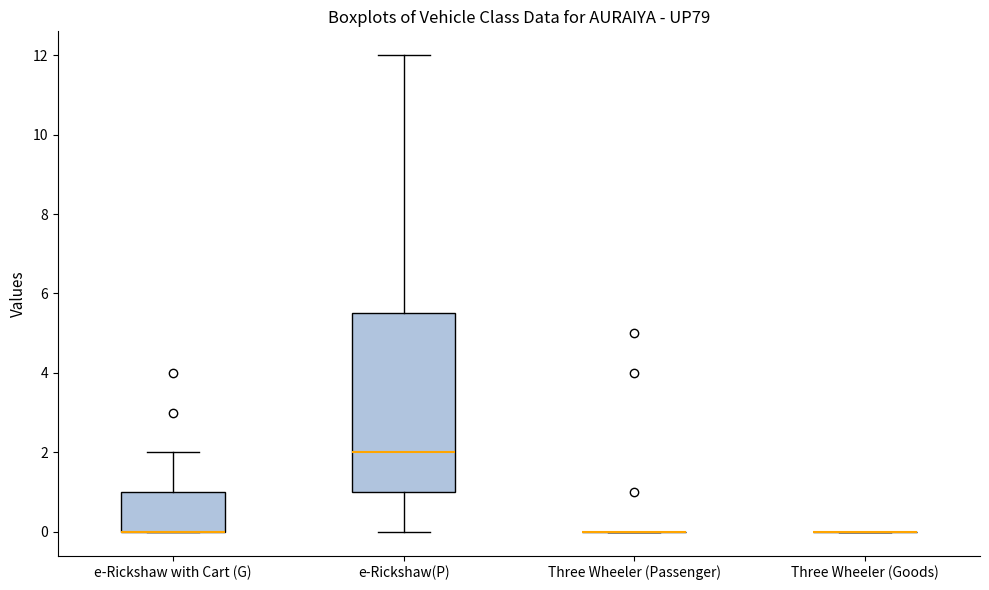

Where is the upper edge of the box for e-Rickshaw with Cart (G) on the y-axis? The values are not printed on the chart, so give them approximately, as read against the axis.

1.0